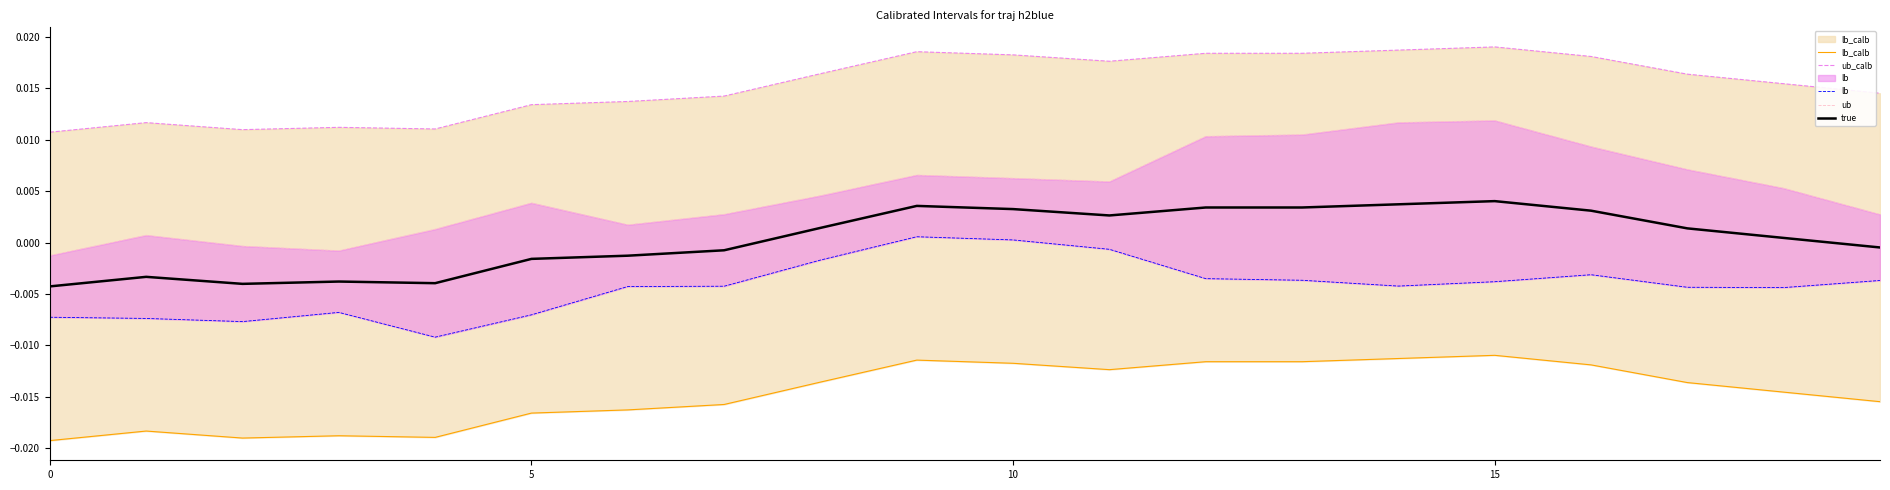

How many interior local peaks does the ub series have?

4